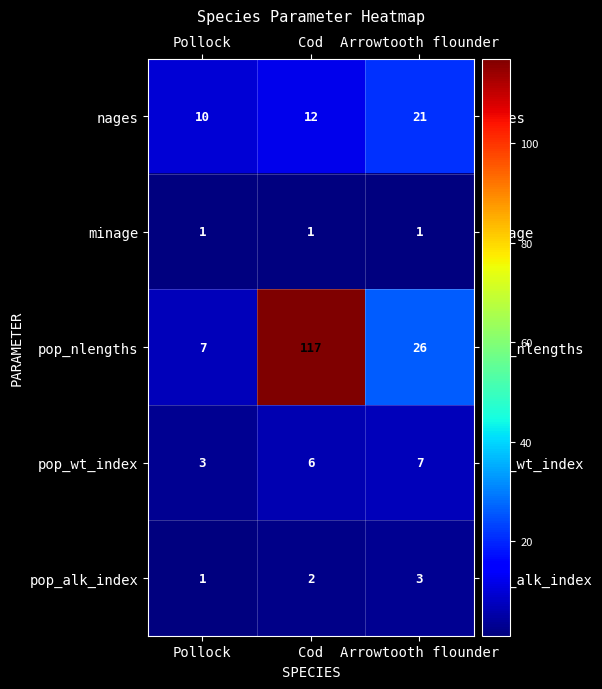

Reading left to right, what are all the values shown in this chart?

nages: Pollock=10	Cod=12	Arrowtooth flounder=21
minage: Pollock=1	Cod=1	Arrowtooth flounder=1
pop_nlengths: Pollock=7	Cod=117	Arrowtooth flounder=26
pop_wt_index: Pollock=3	Cod=6	Arrowtooth flounder=7
pop_alk_index: Pollock=1	Cod=2	Arrowtooth flounder=3